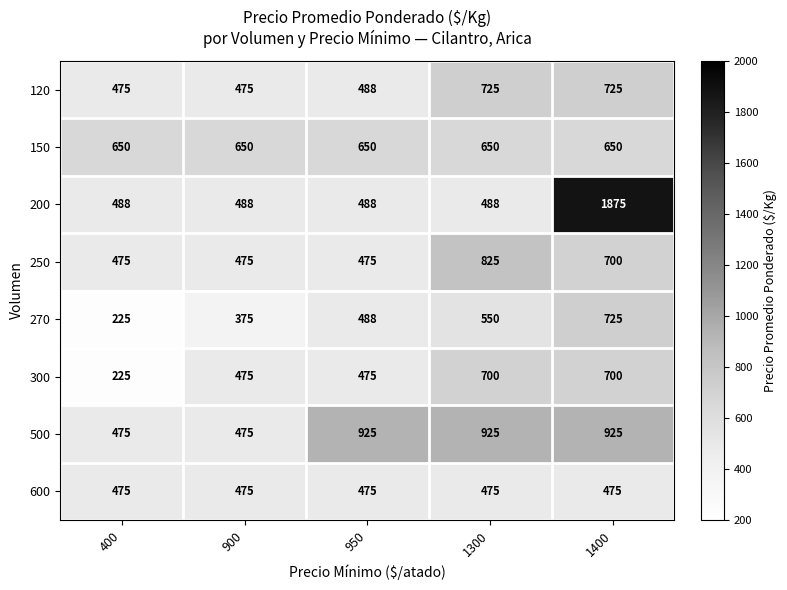

Rank the series at 1300 from lowest to highest value.

600, 200, 270, 150, 300, 120, 250, 500